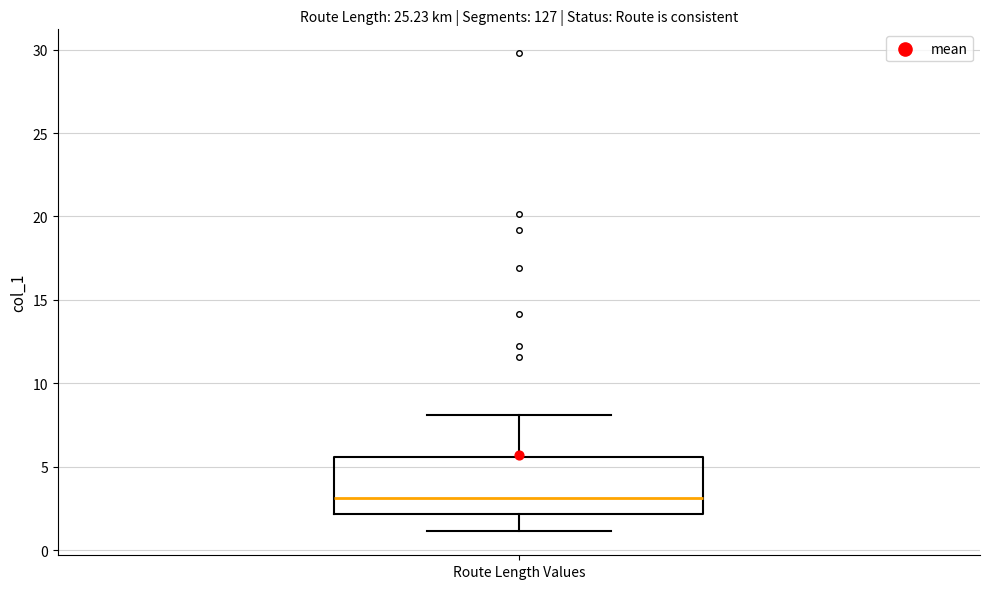

Read this box plot against the y-axis: the position of the median line, the range covered by the box, and the ends of both whiskers. The values are not printed on the chart, so give them approximately, as read against the axis.

median 3.0, box 2.0 to 5.5, whiskers 1.0 to 8.0